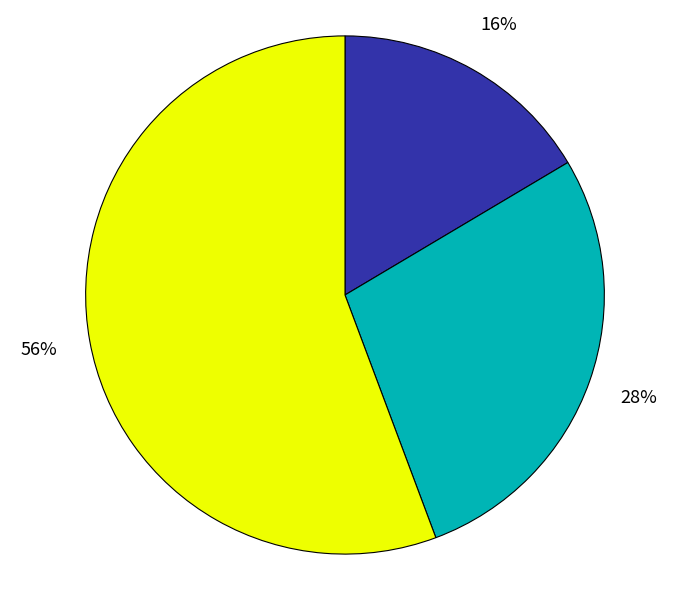

To the nearest percent, what is the average slice percentage?

33%